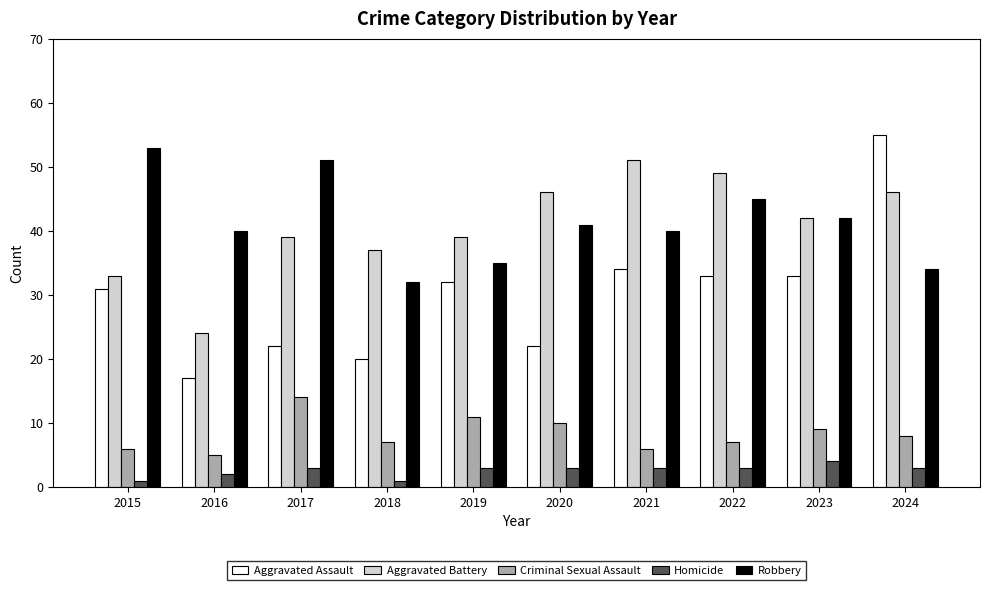

Reading right to left, what are all the values shown in this chart?

Aggravated Assault: 55	33	33	34	22	32	20	22	17	31
Aggravated Battery: 46	42	49	51	46	39	37	39	24	33
Criminal Sexual Assault: 8	9	7	6	10	11	7	14	5	6
Homicide: 3	4	3	3	3	3	1	3	2	1
Robbery: 34	42	45	40	41	35	32	51	40	53